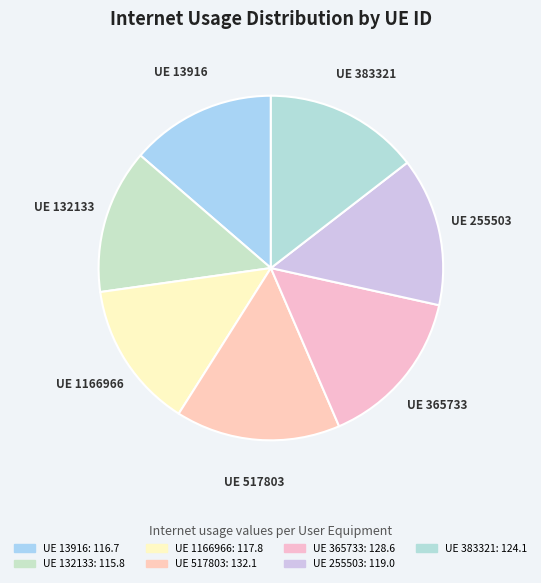

True or false: UE 13916 accounts for 22% of the total.

False